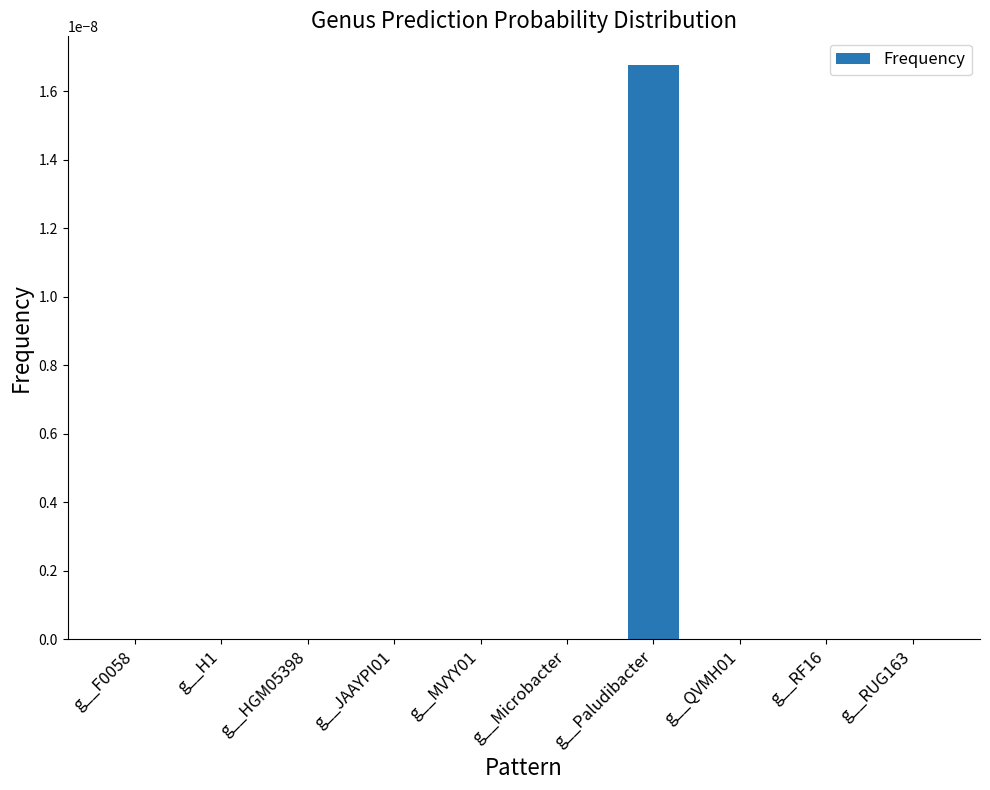

Is it true that the value at g__MVYY01 is 0.0?

True